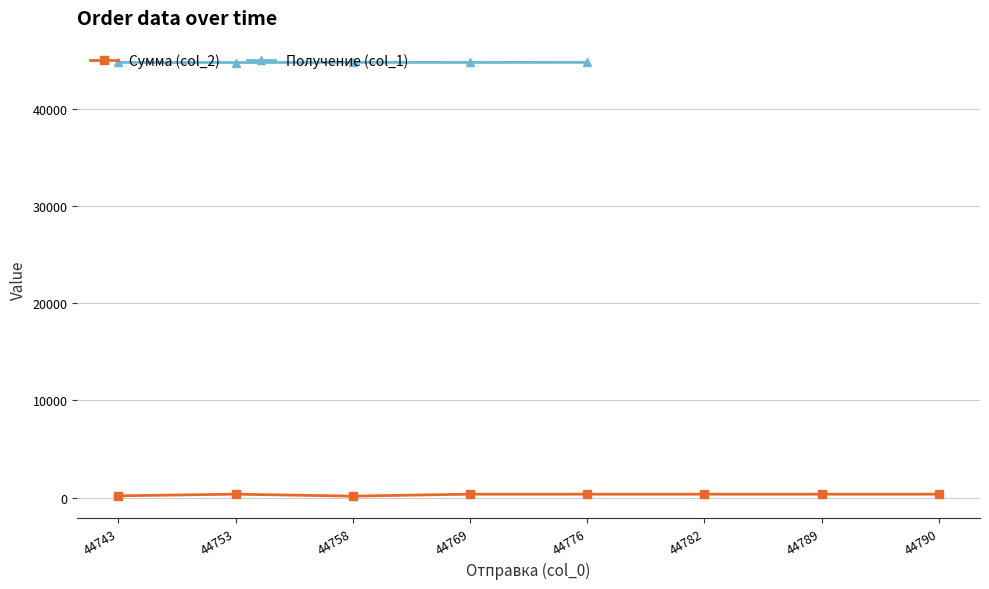

At which label does Получение (col_1) first exceed 44777?

44776